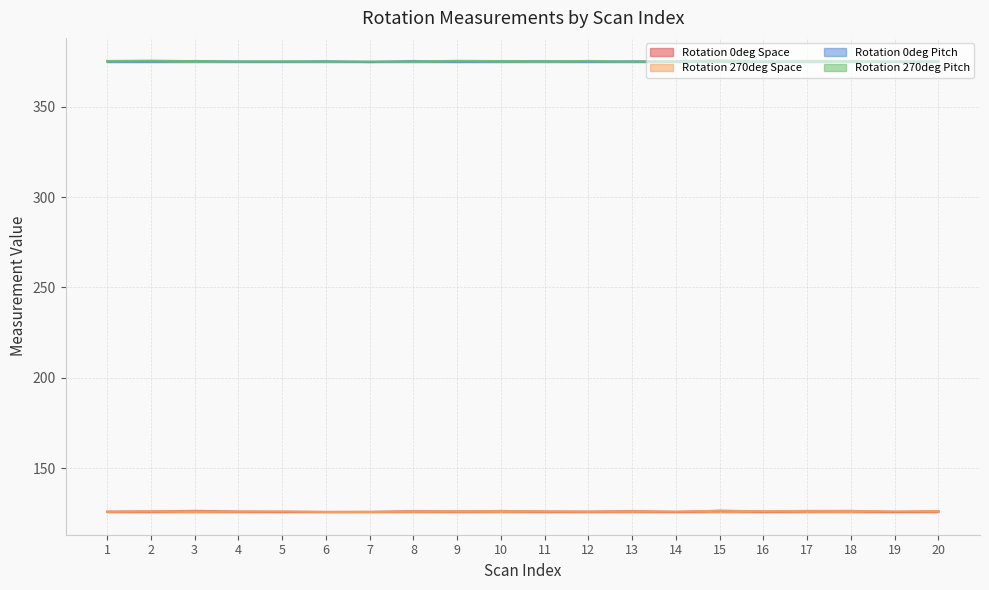

List the labels in order of Rotation 0deg Pitch value, largest first.

8, 3, 15, 11, 6, 18, 13, 17, 10, 20, 4, 1, 19, 14, 16, 5, 12, 2, 9, 7